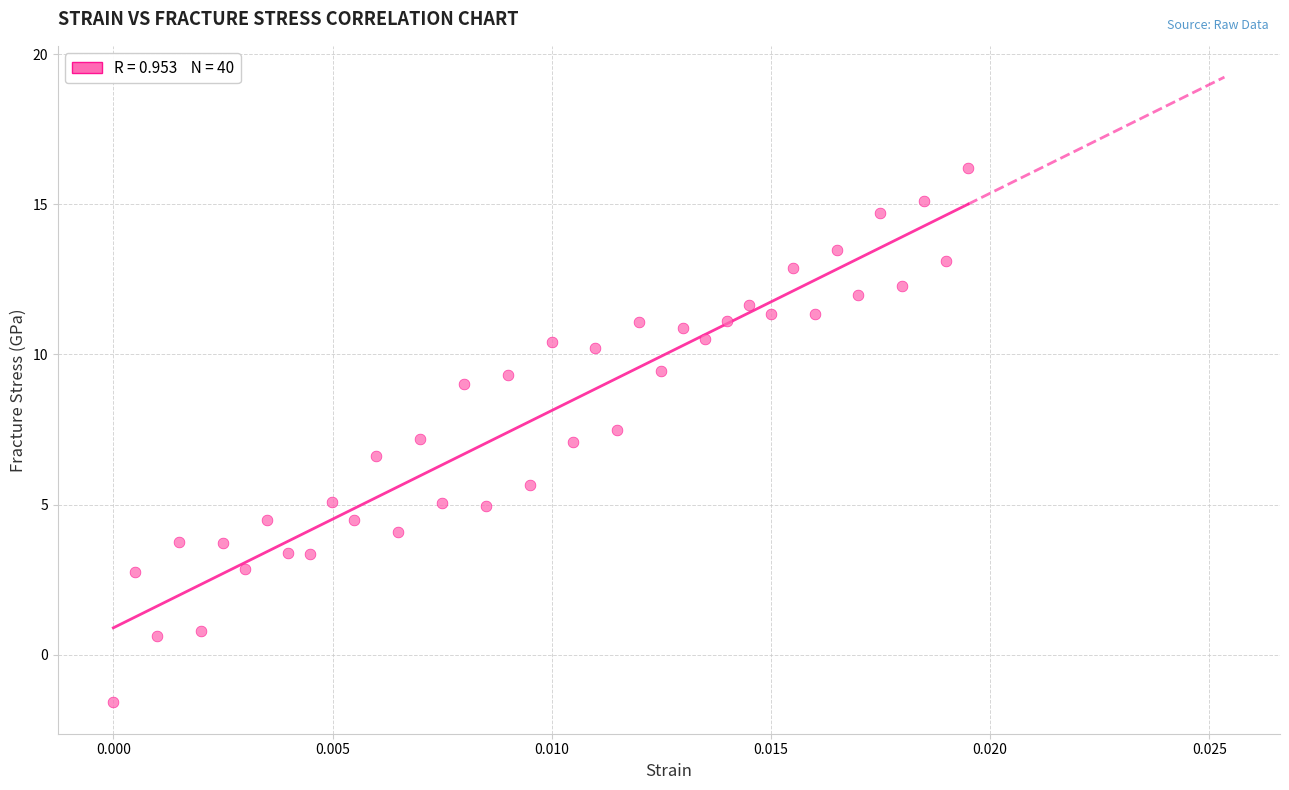

What is the range of Y values (max minus min)?

17.8